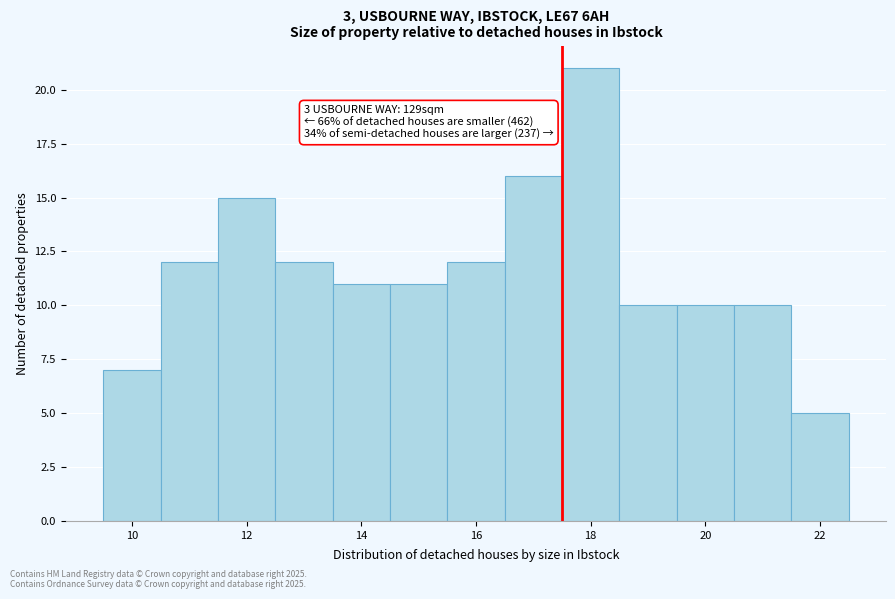

Which range on the x-axis has the tallest bar?

17.5 to 18.5